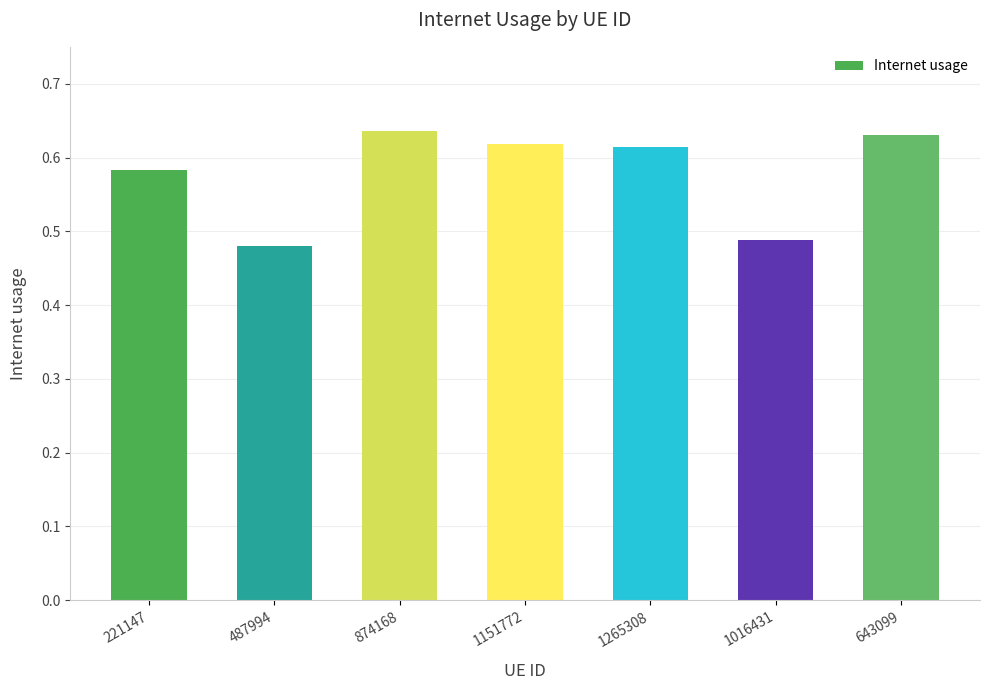

What is the sum of the values at 1016431 and 874168?

1.1